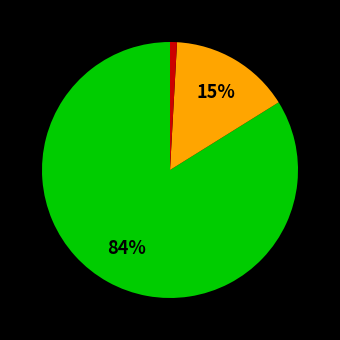

Does any single category account for the majority?

Yes